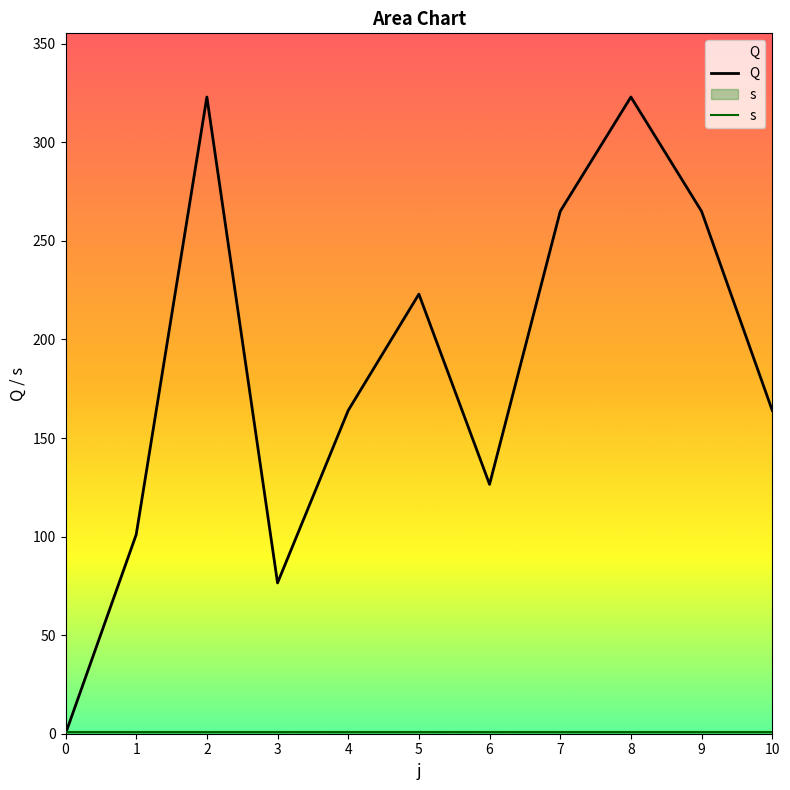

Which series has the widest spread of values?

Q